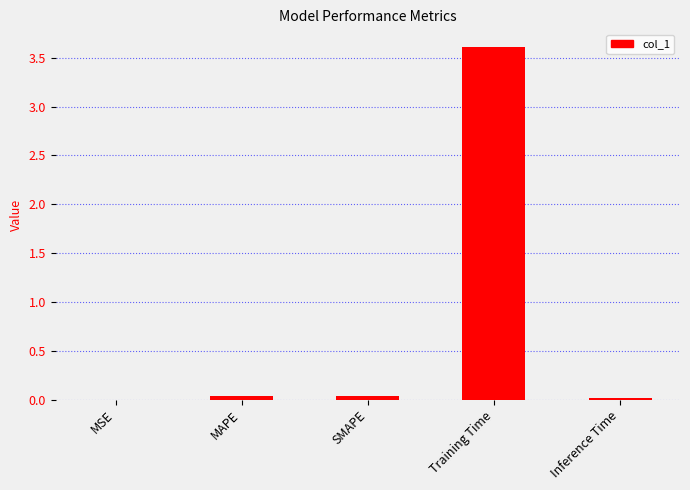

What is the maximum value shown in the chart?

3.6